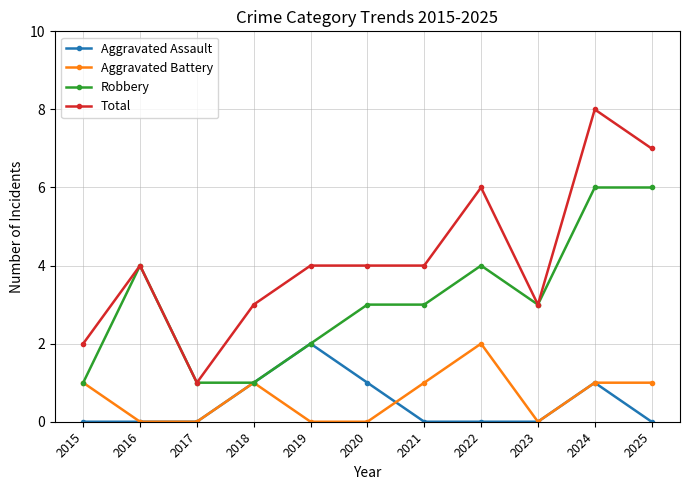

Where is the first local maximum for Robbery?

2016